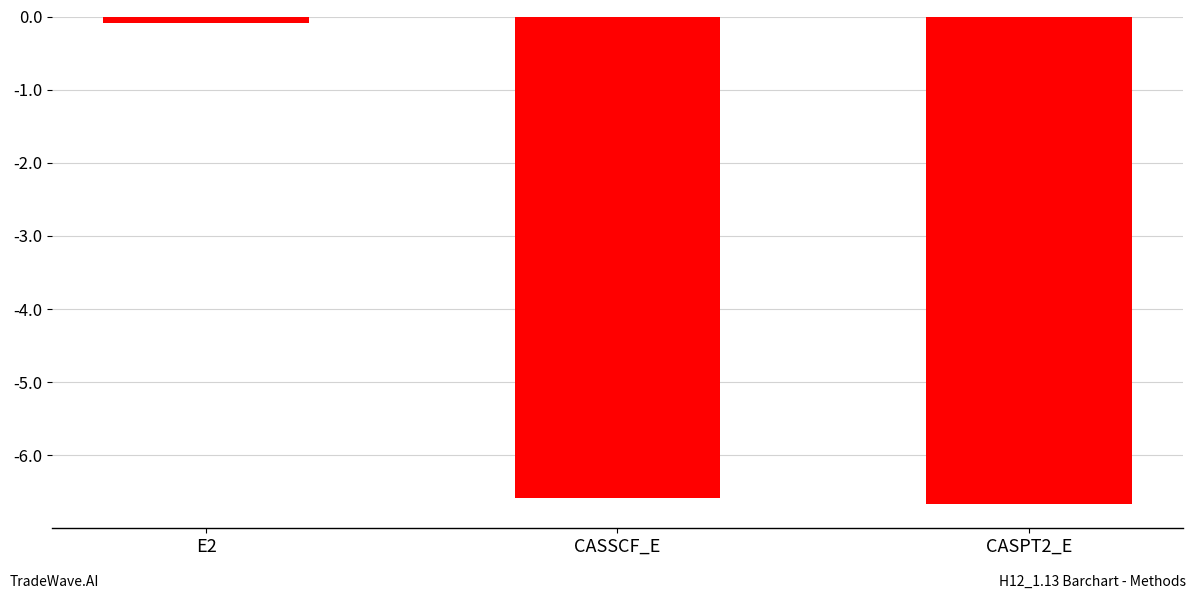

At which category does the chart reach its peak across all series?

E2